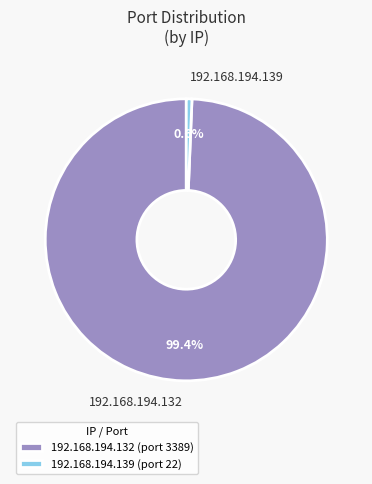

Is it true that 192.168.194.132 is 89% of the pie?

False